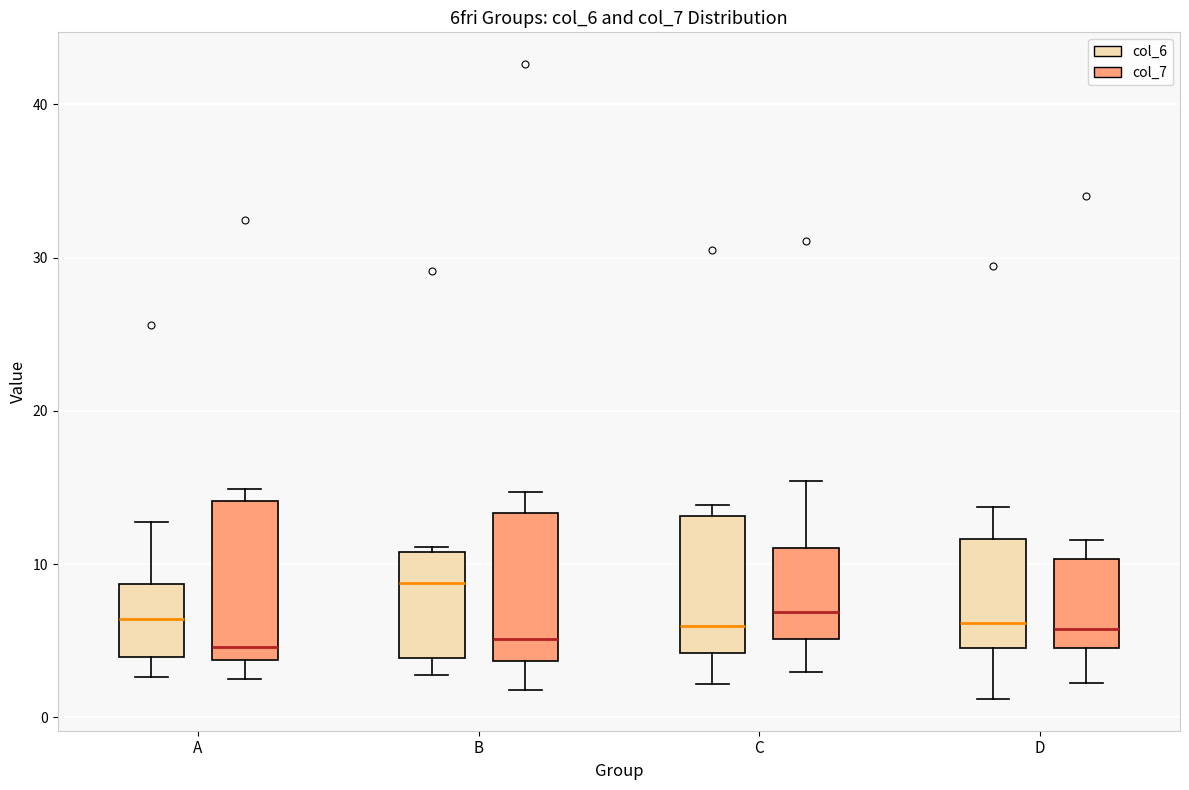

Reading left to right, read every box against the y-axis: the position of its median line, the range the box covers, and the ends of its whiskers. The values are not printed on the chart, so give them approximately, as read against the axis.

A (col_6): median 6, box 4 to 9, whiskers 3 to 13
A (col_7): median 5, box 4 to 14, whiskers 3 to 15
B (col_6): median 9, box 4 to 11, whiskers 3 to 11
B (col_7): median 5, box 4 to 13, whiskers 2 to 15
C (col_6): median 6, box 4 to 13, whiskers 2 to 14
C (col_7): median 7, box 5 to 11, whiskers 3 to 15
D (col_6): median 6, box 5 to 12, whiskers 1 to 14
D (col_7): median 6, box 5 to 10, whiskers 2 to 12